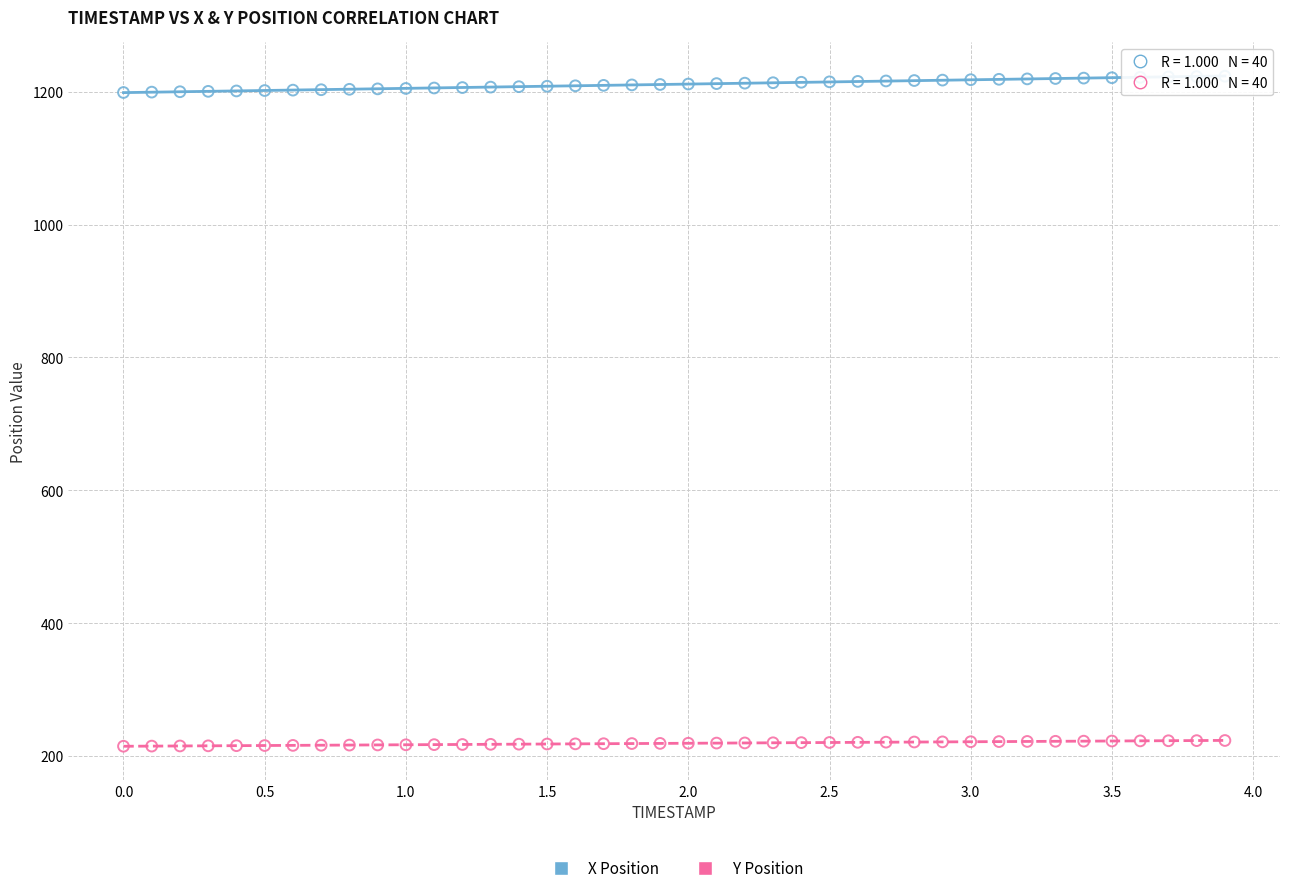

Which series contains the highest Y value?

X Position